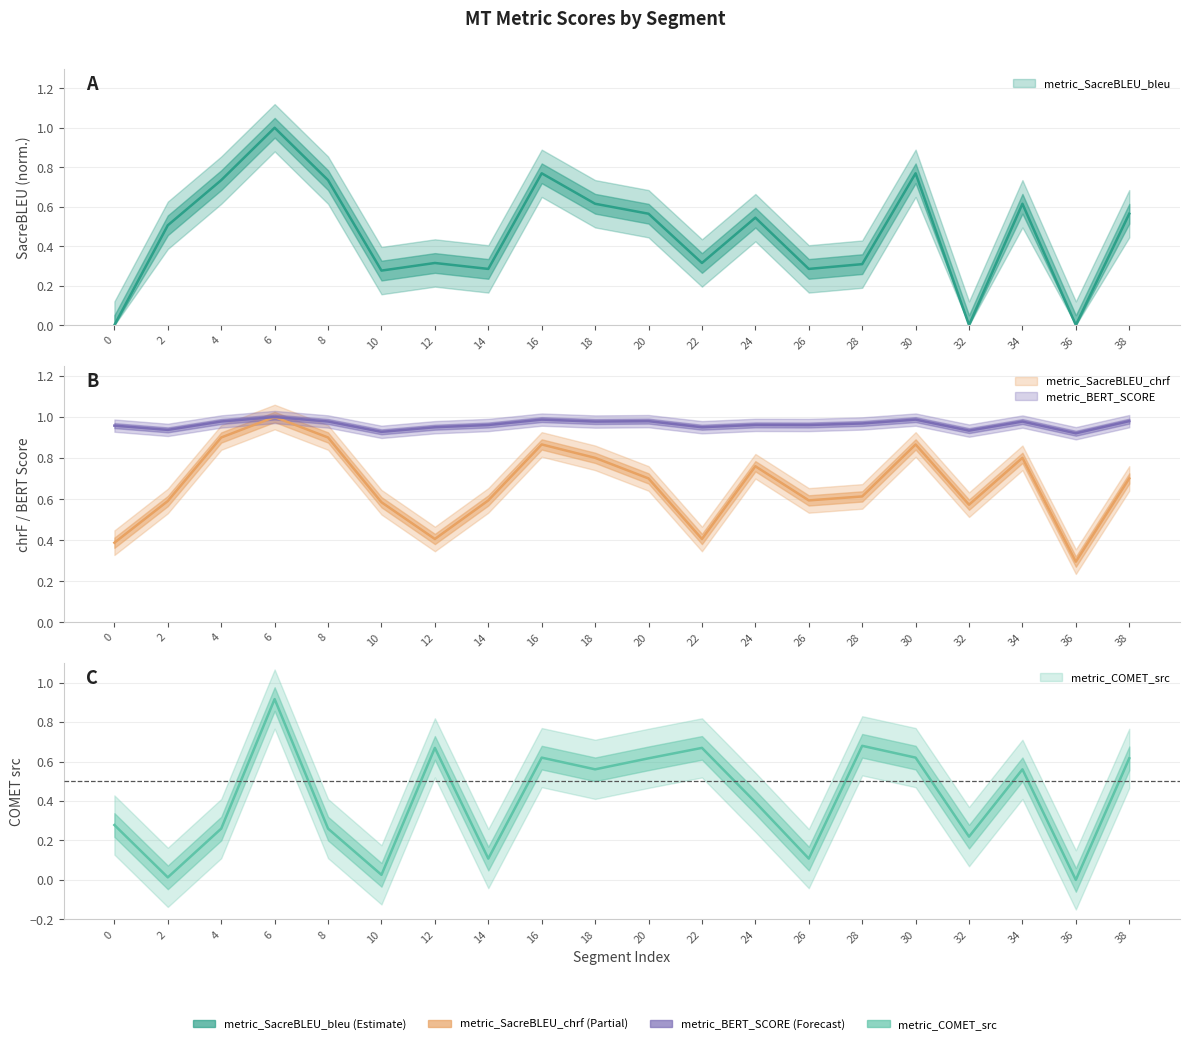

How many lines are shown in the chart?

4